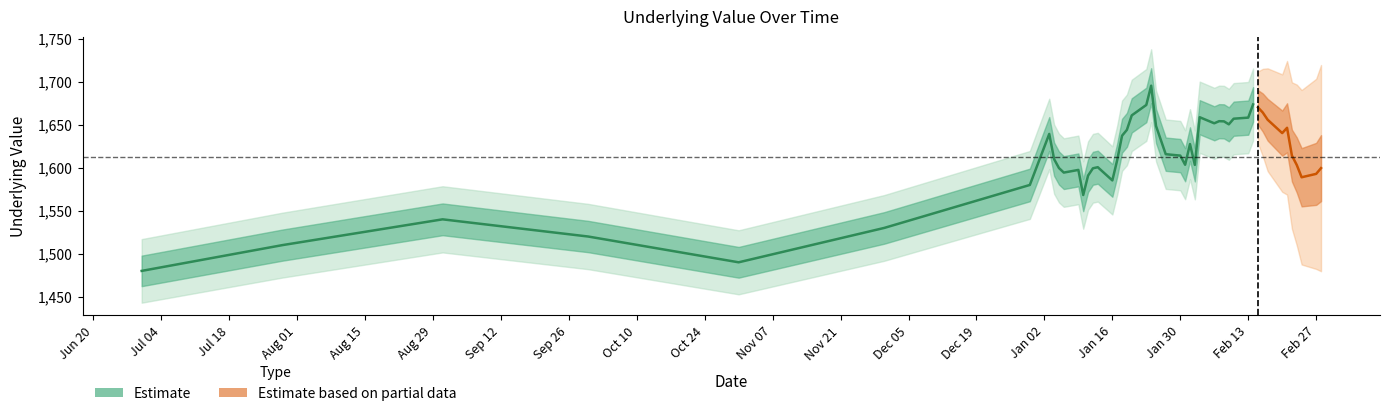

Does the chart display data point markers on the line(s)?

No